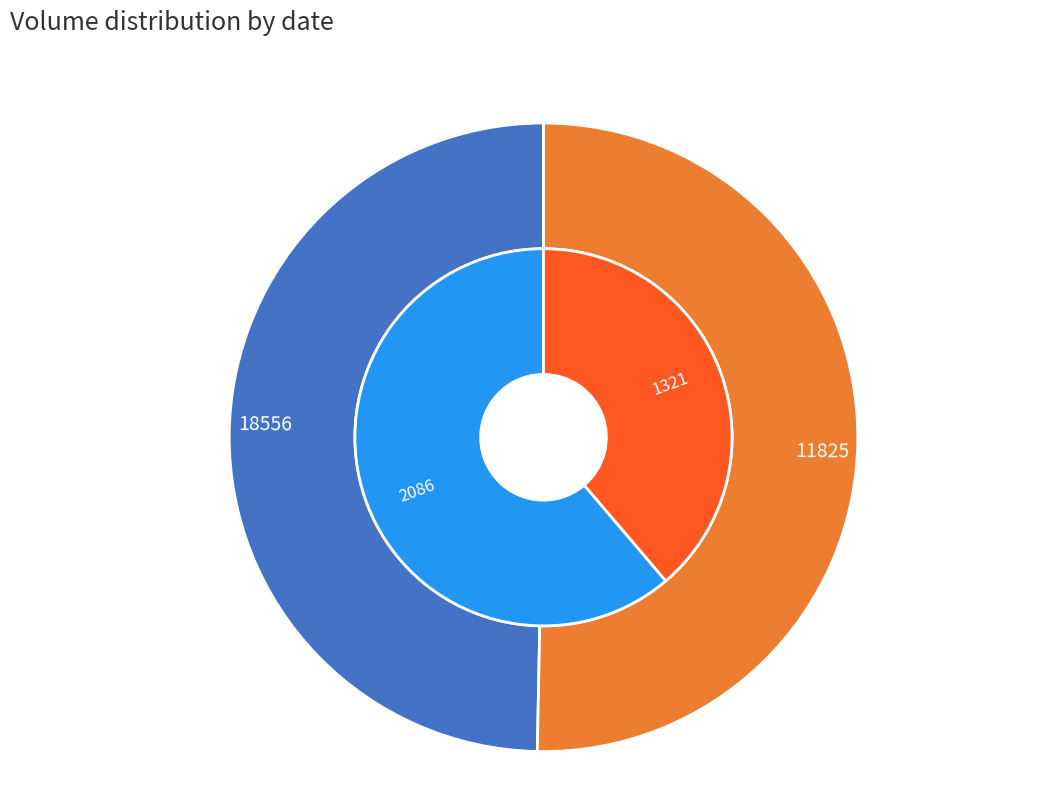

What portion of the pie excludes 11825?

49.7%